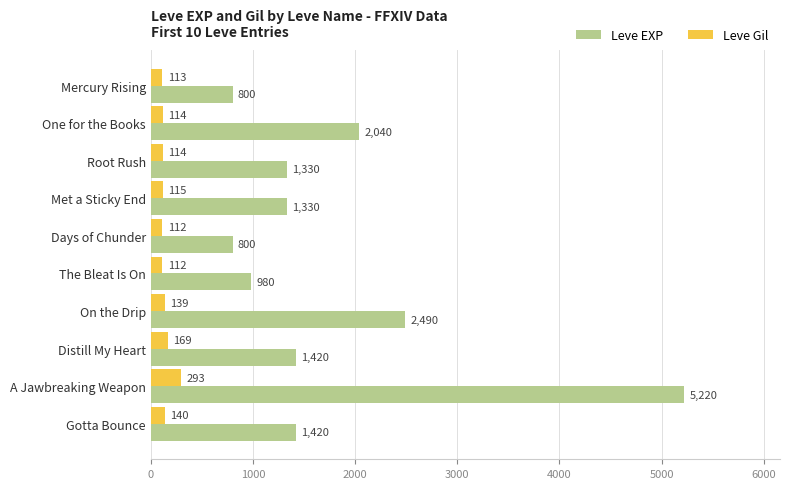

What is the maximum value for Leve Gil?

293